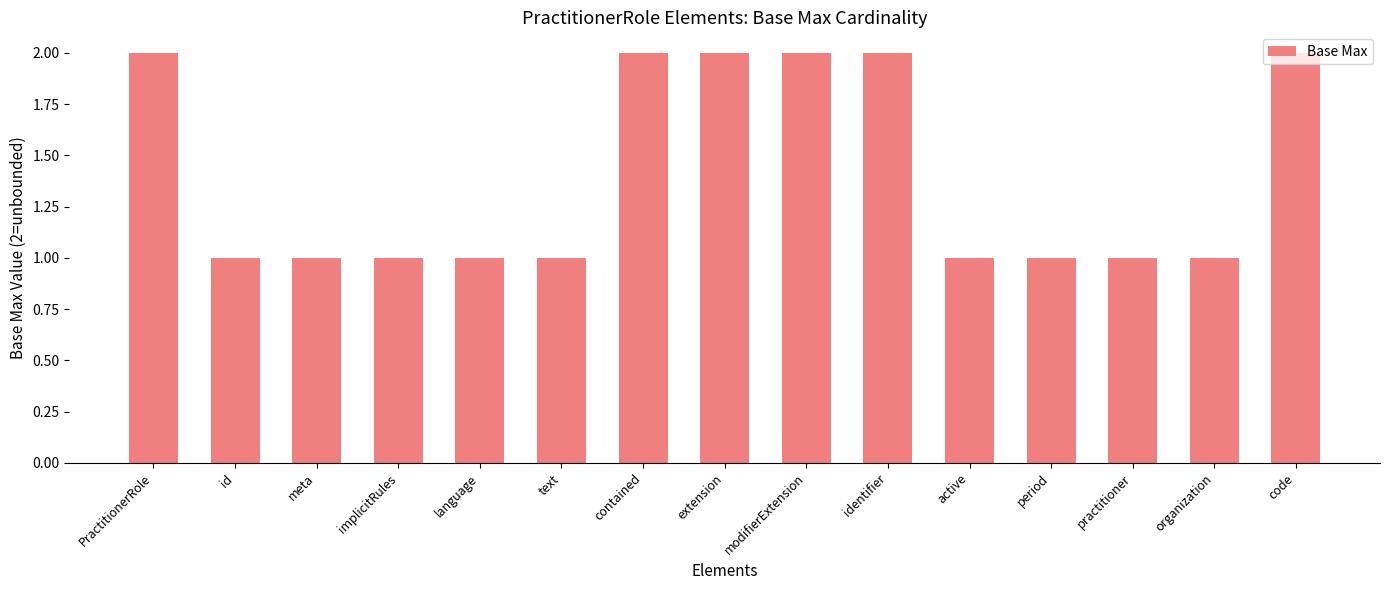

The chart shows a value of 3 at code. True or false?

False